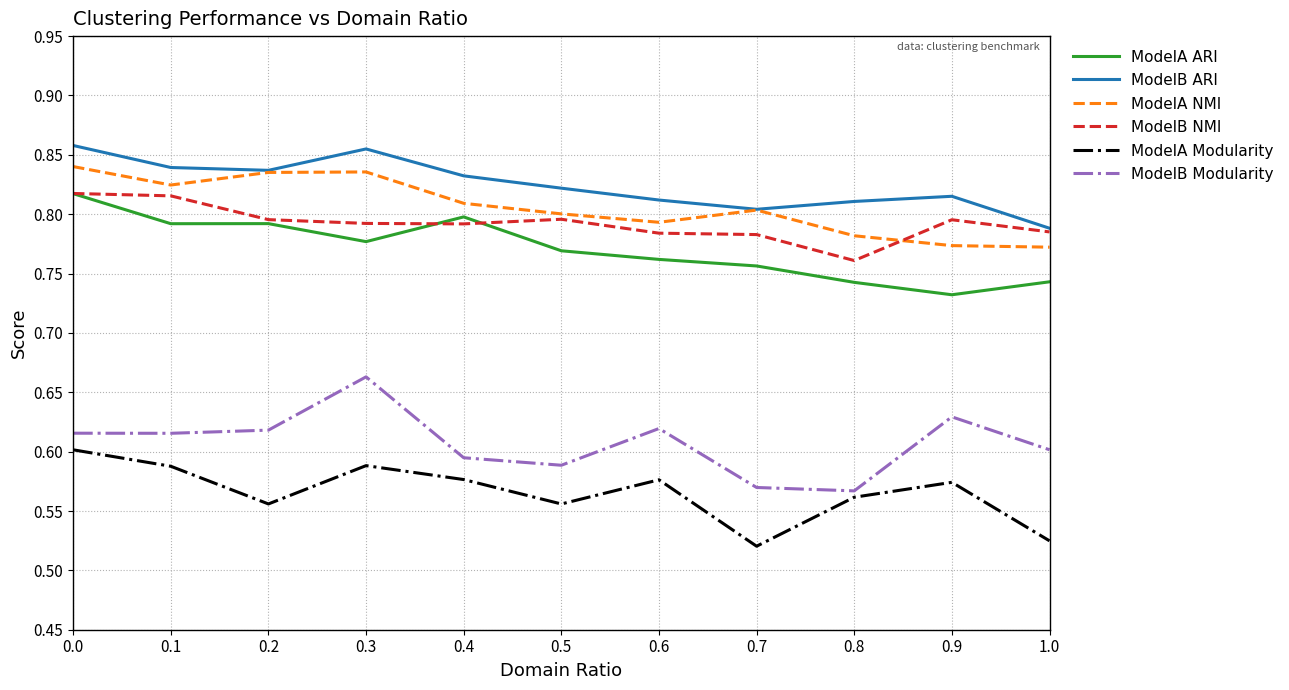

What is the spread (max minus min) of values at 0.6?

0.2